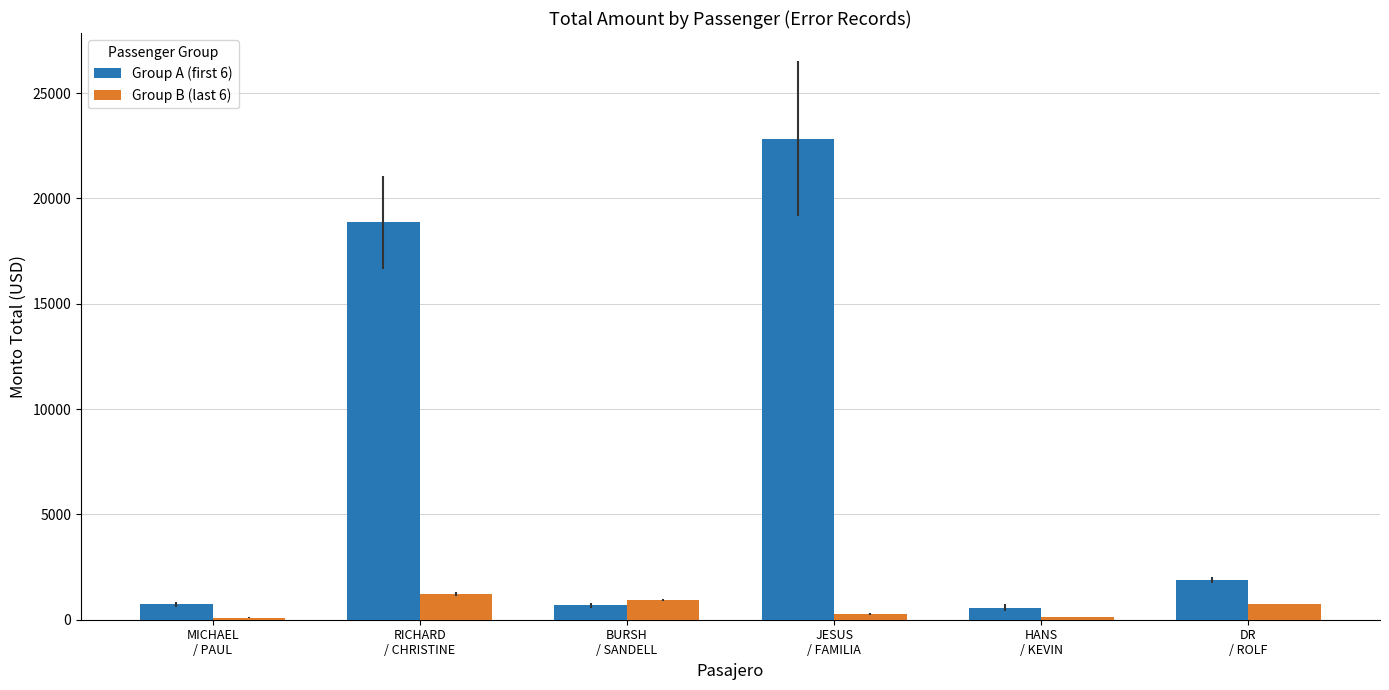

Which series has the largest range (max minus min)?

Group A (first 6)